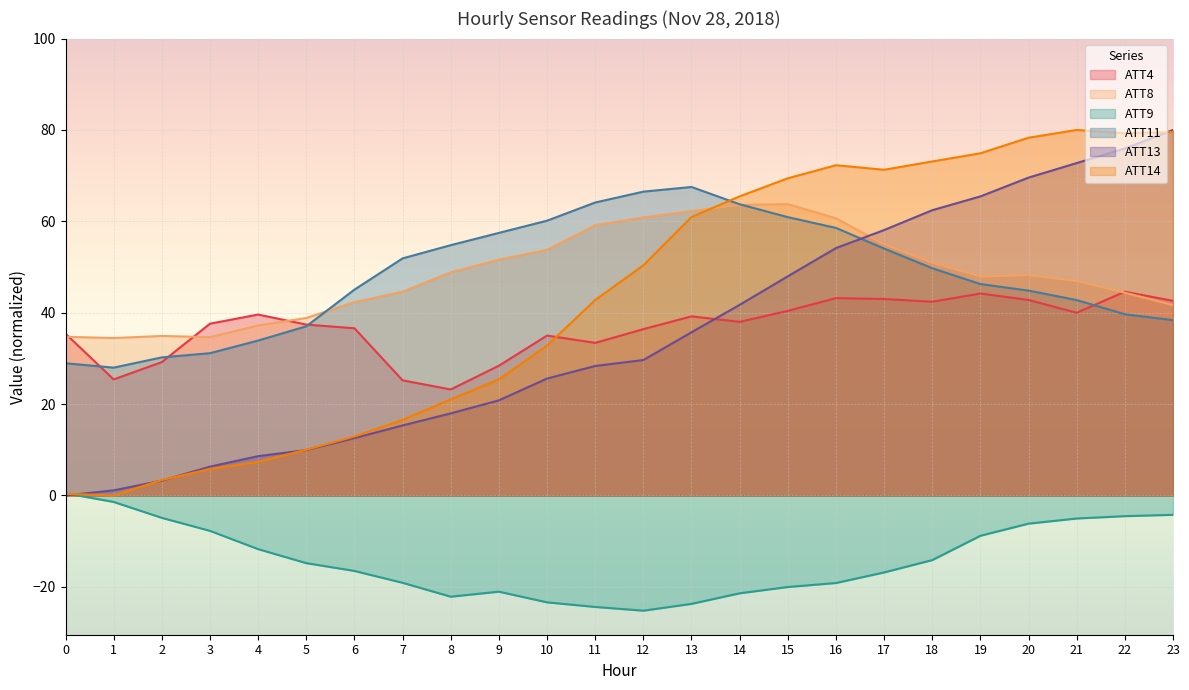

At which category does ATT9 reach its first local peak?

9